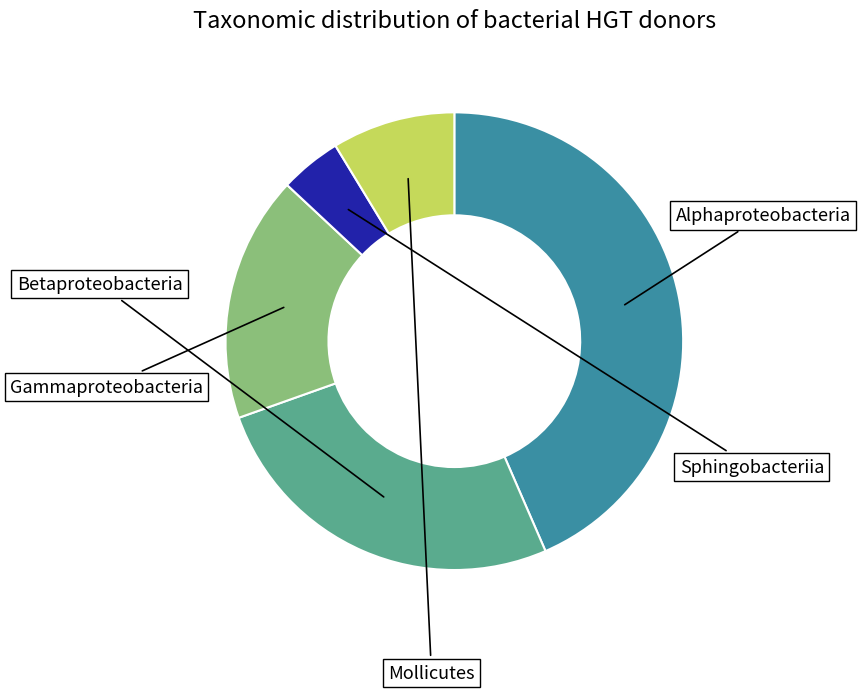

Is there any slice that represents more than half of the pie?

No